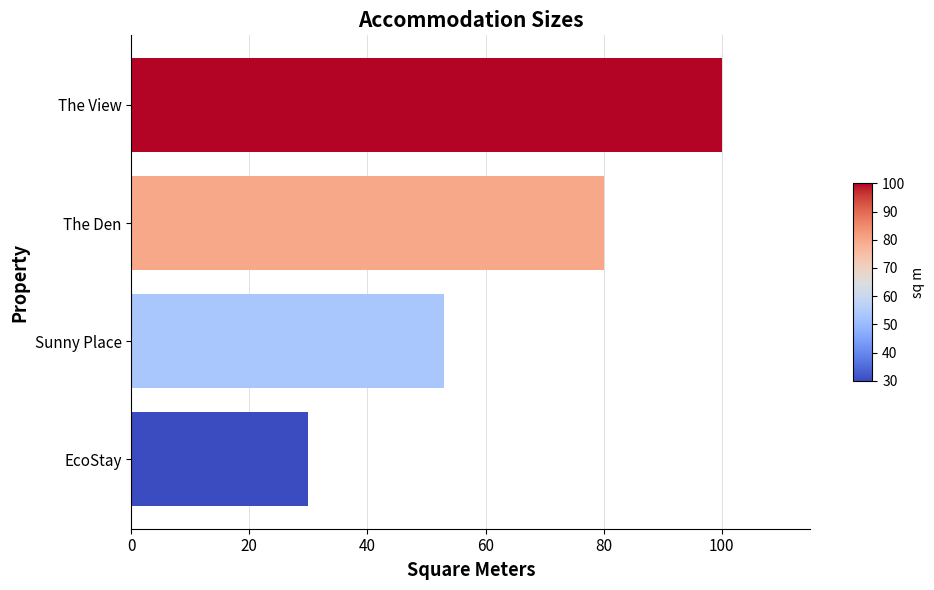

Is it true that the value at The Den is 104?

False